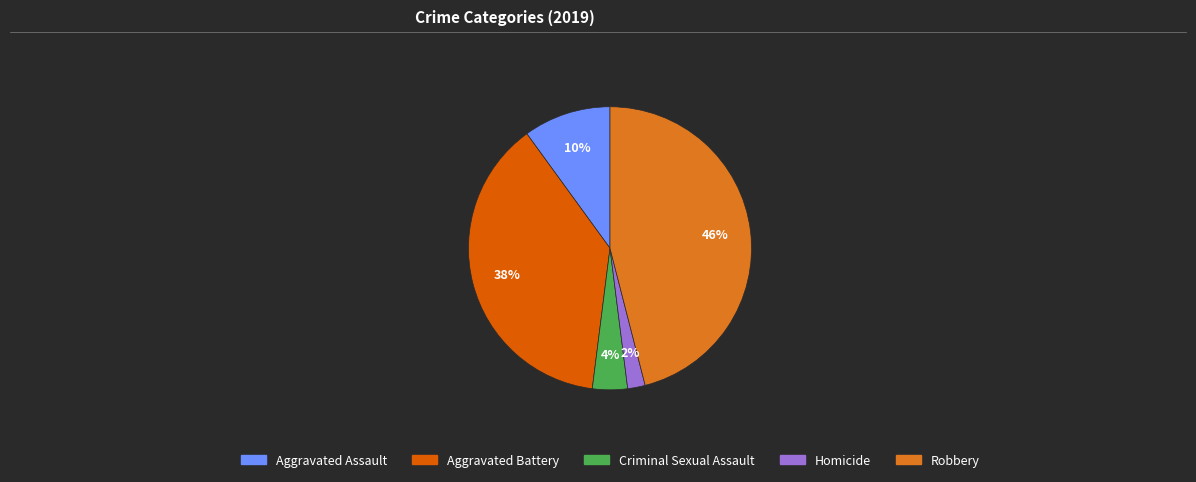

Count the number of slices in the pie.

5